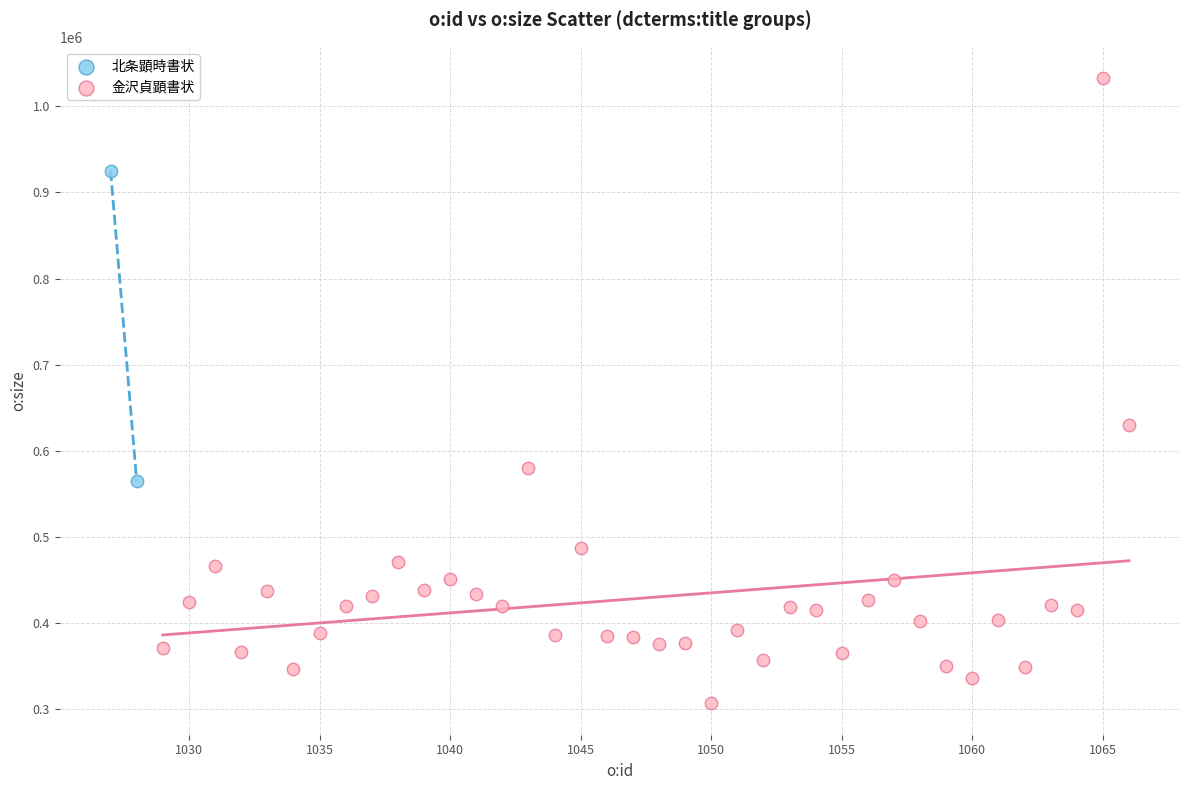

Which series has the largest Y range (max minus min)?

金沢貞顕書状